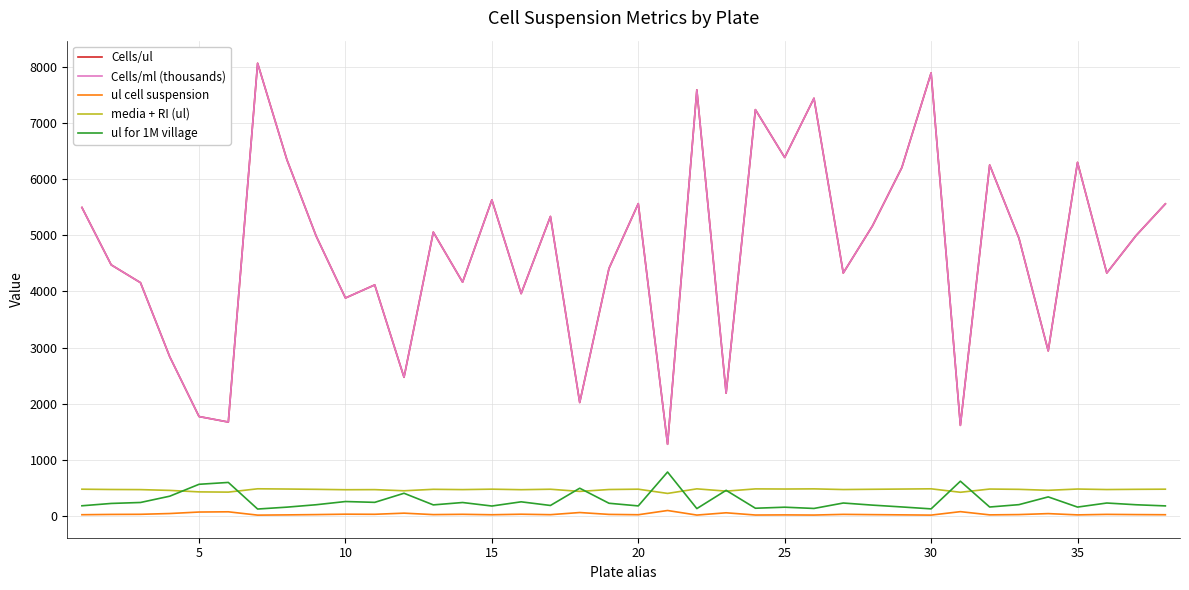

Reading right to left, extract all data points from this chart.

Cells/ul: 5558.0	4994.0	4327.0	6297.0	2940.0	4947.0	6250.0	1614.0	7889.0	6204.0	5168.0	4327.0	7439.0	6384.0	7236.0	2187.0	7588.0	1277.0	5562.0	4409.0	2021.0	5334.0	3960.0	5628.0	4164.0	5055.0	2470.0	4115.0	3882.0	4984.0	6345.0	8062.0	1673.0	1771.0	2835.0	4155.0	4472.0	5494.0
Cells/ml (thousands): 5558.0	4994.0	4327.0	6297.0	2940.0	4947.0	6250.0	1614.0	7889.0	6204.0	5168.0	4327.0	7439.0	6384.0	7236.0	2187.0	7588.0	1277.0	5562.0	4409.0	2021.0	5334.0	3960.0	5628.0	4164.0	5055.0	2470.0	4115.0	3882.0	4984.0	6345.0	8062.0	1673.0	1771.0	2835.0	4155.0	4472.0	5494.0
ul cell suspension: 22.5	25.0	28.9	19.9	42.5	25.3	20.0	77.5	15.8	20.1	24.2	28.9	16.8	19.6	17.3	57.2	16.5	97.9	22.5	28.4	61.9	23.4	31.6	22.2	30.0	24.7	50.6	30.4	32.2	25.1	19.7	15.5	74.7	70.6	44.1	30.1	27.9	22.8
media + RI (ul): 477.5	475.0	471.1	480.1	457.5	474.7	480.0	422.6	484.2	479.9	475.8	471.1	483.2	480.4	482.7	442.8	483.5	402.1	477.5	471.6	438.1	476.6	468.4	477.8	470.0	475.3	449.4	469.6	467.8	474.9	480.3	484.5	425.3	429.4	455.9	469.9	472.1	477.2
ul for 1M village: 179.9	200.2	231.1	158.8	340.1	202.1	160.0	619.6	126.8	161.2	193.5	231.1	134.4	156.6	138.2	457.2	131.8	783.1	179.8	226.8	494.8	187.5	252.5	177.7	240.2	197.8	404.9	243.0	257.6	200.6	157.6	124.0	597.7	564.6	352.7	240.7	223.6	182.0